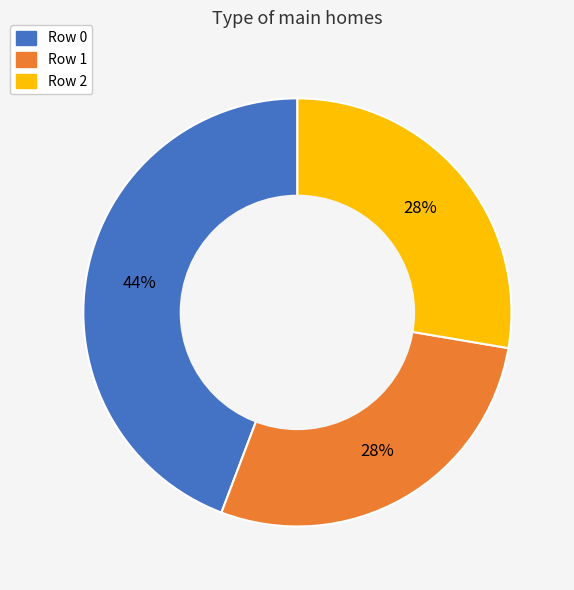

Is there any slice that represents more than half of the pie?

No